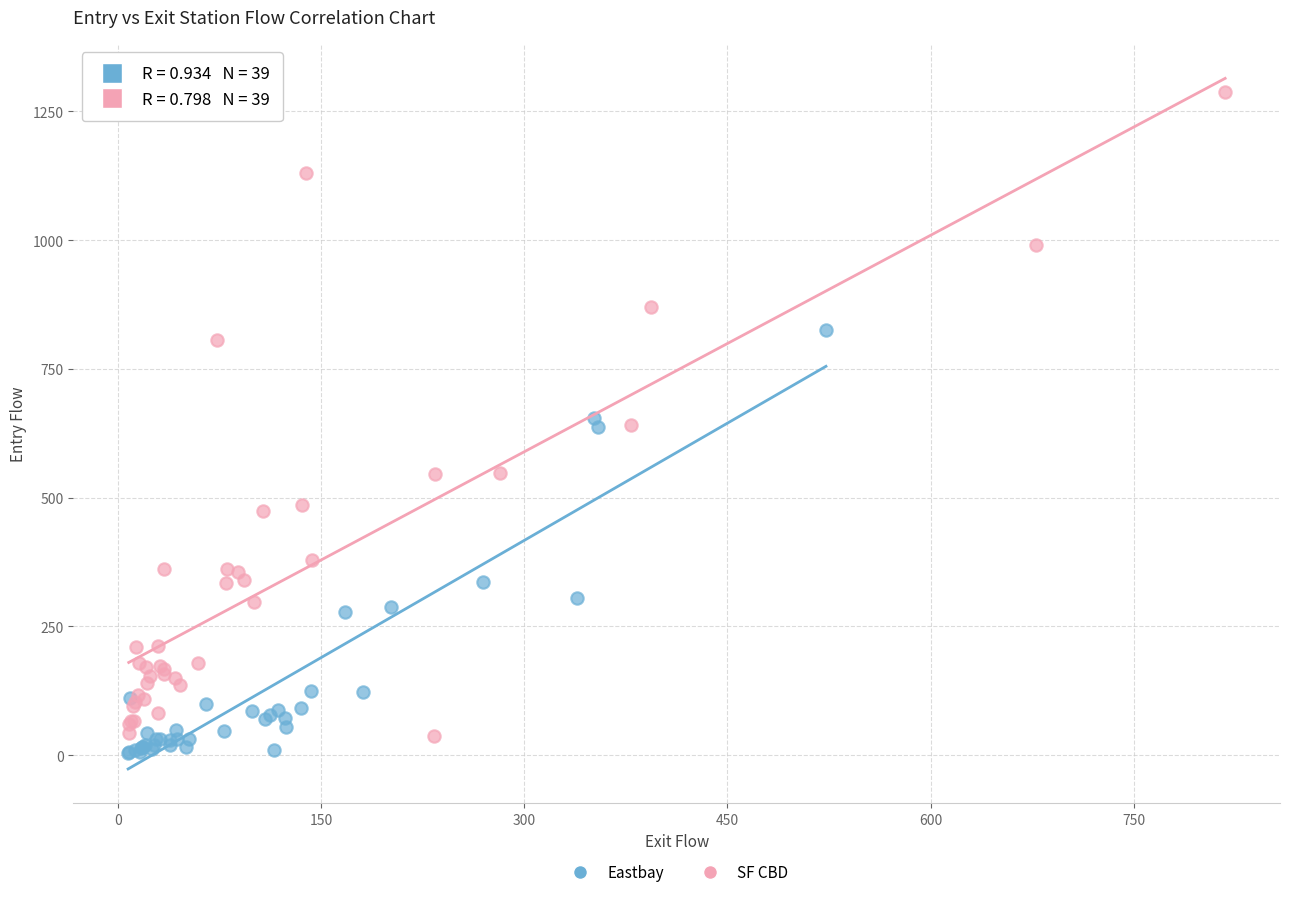

Which series has the largest Y range (max minus min)?

SF CBD